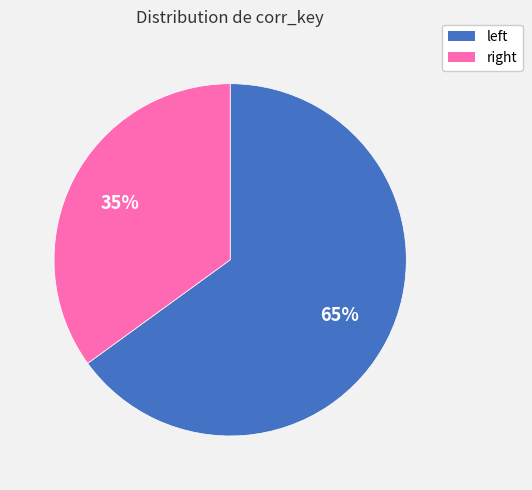

What is the smallest slice in the pie chart?

right